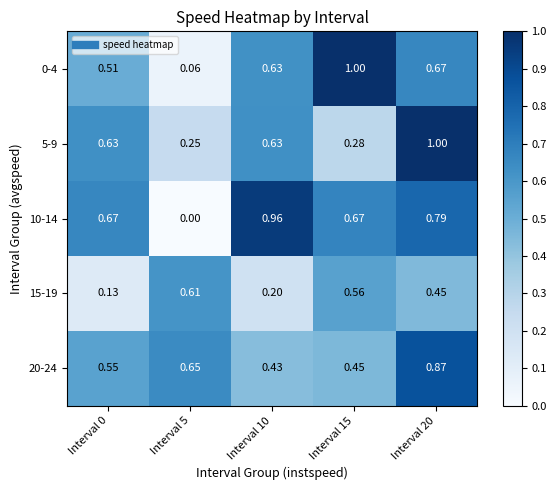

Is the value of 5-9 at Interval 5 greater than the value of 20-24 at Interval 20?

No